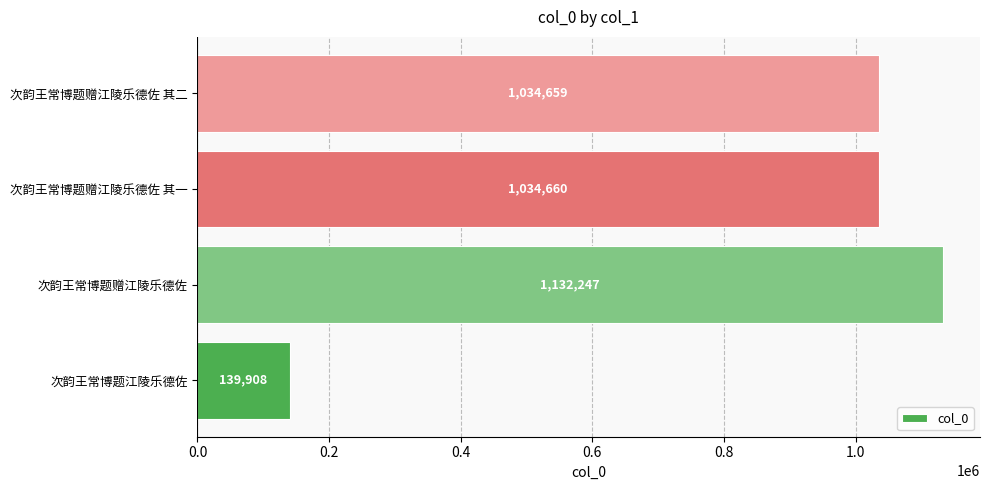

What is the ratio of the value at 次韵王常博题赠江陵乐德佐 其二 to the value at 次韵王常博题赠江陵乐德佐?

0.9